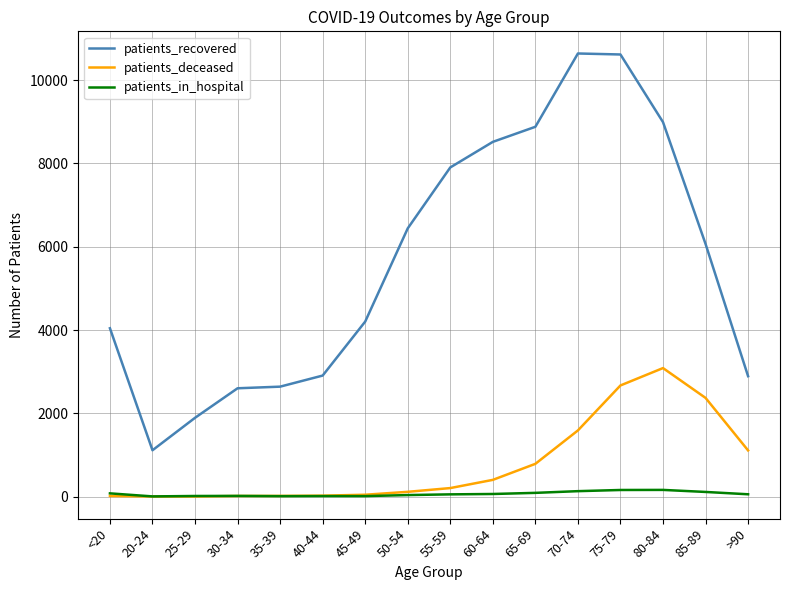

What are all the series names shown in the legend?

patients_recovered, patients_deceased, patients_in_hospital